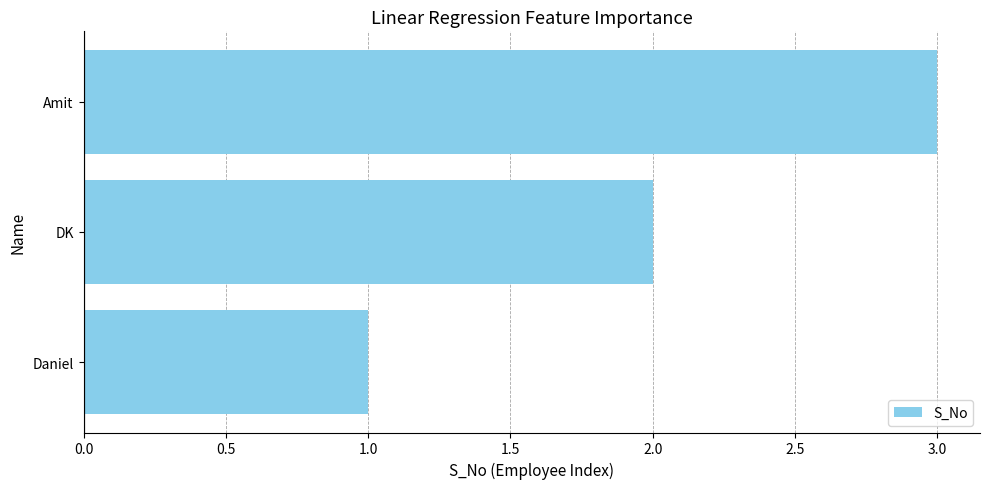

At which category does the chart reach its peak across all series?

Amit